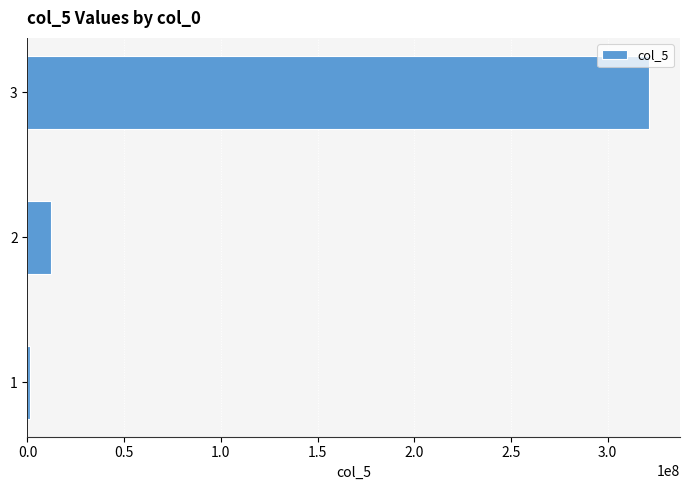

What is the change in value from 2 to 3?

+309209822